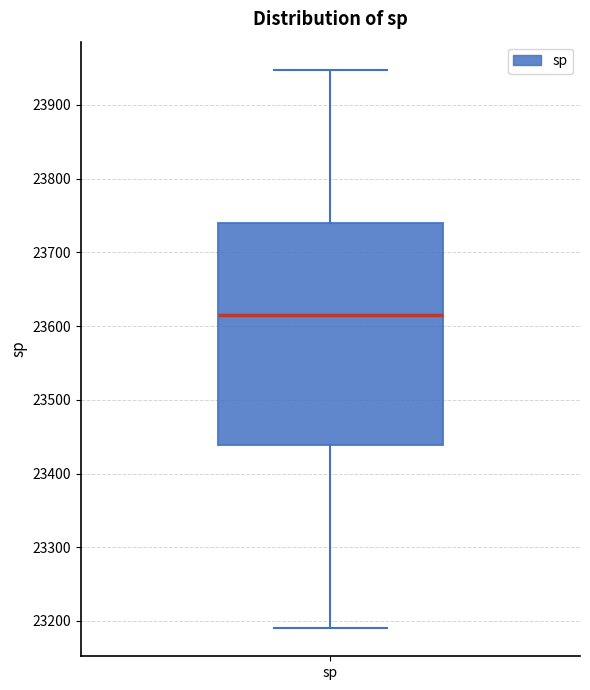

Transcribe this box plot: give where the median line is, the range the box spans, and where the two whiskers end, as read against the y-axis. The values are not printed on the chart, so give them approximately, as read against the axis.

median 23620, box 23440 to 23740, whiskers 23190 to 23950